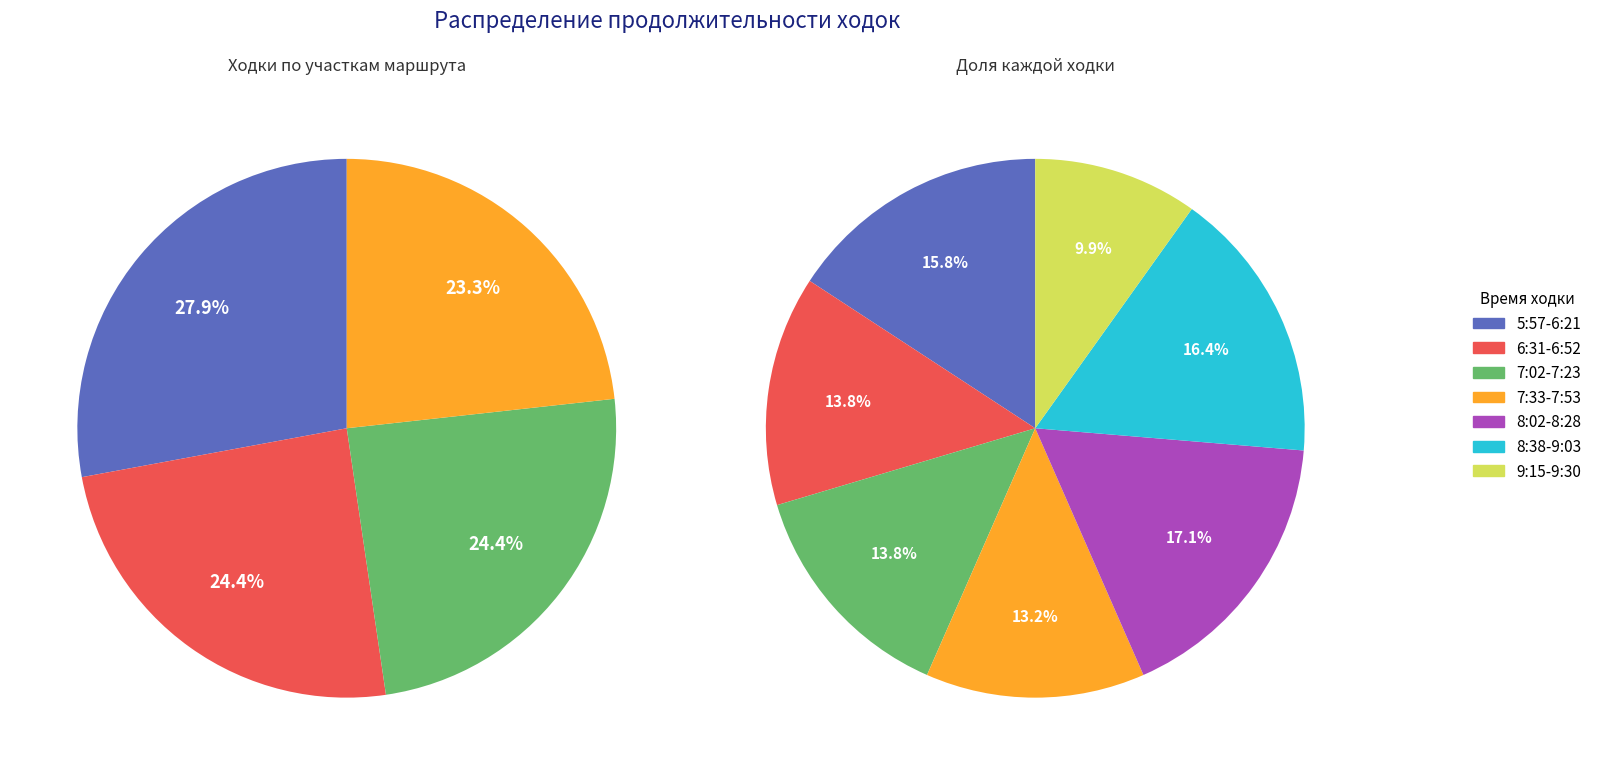

What percentage do 8:02-8:28 and 6:31-6:52 together represent?

30.9%